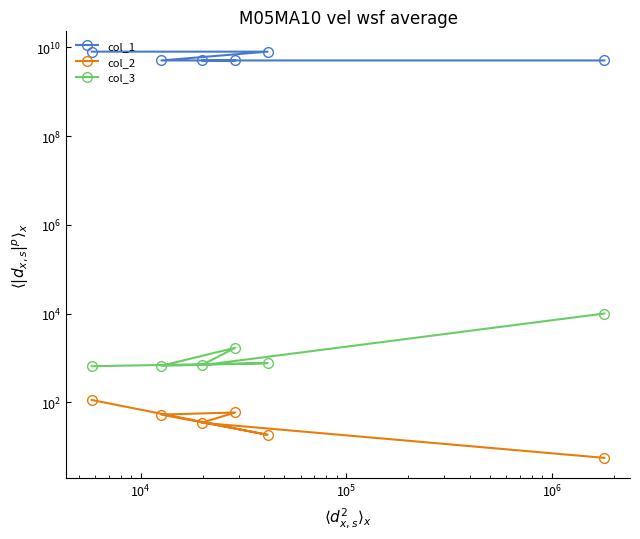

What are all the series names shown in the legend?

col_1, col_2, col_3